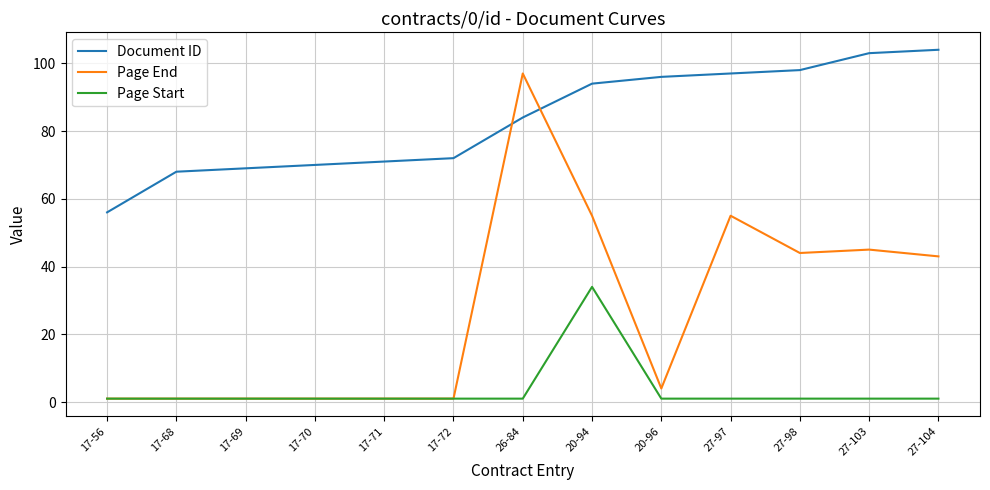

The value of Page End at 27-104 is 77. True or false?

False